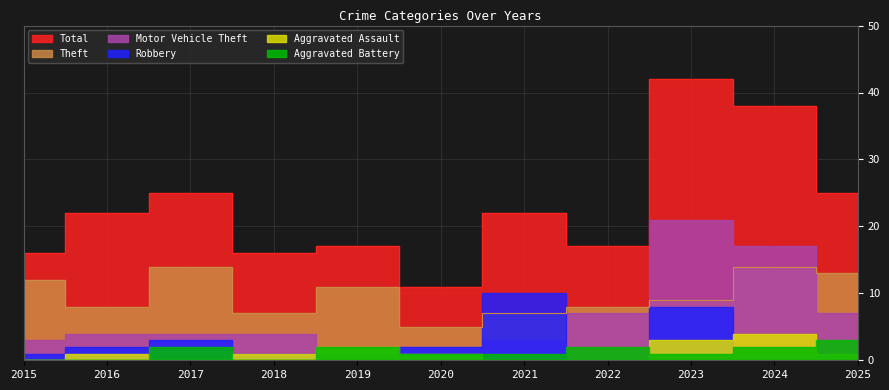

How many series are shown in this chart?

6